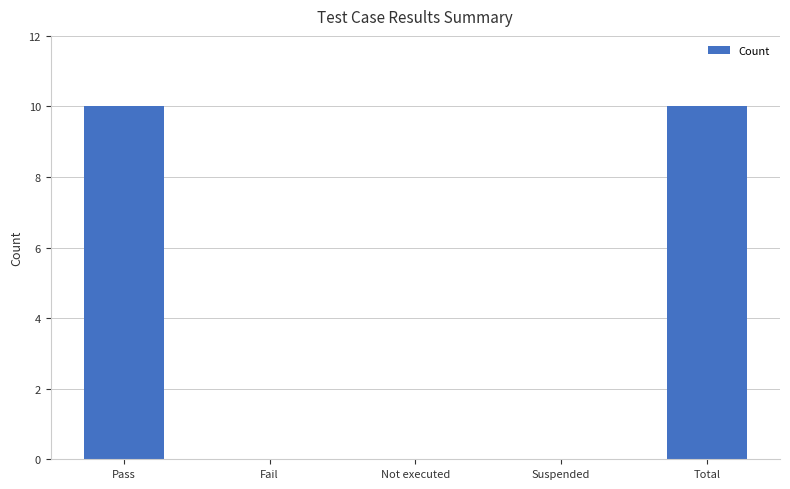

Reading left to right, extract all data points from this chart.

10	0	0	0	10